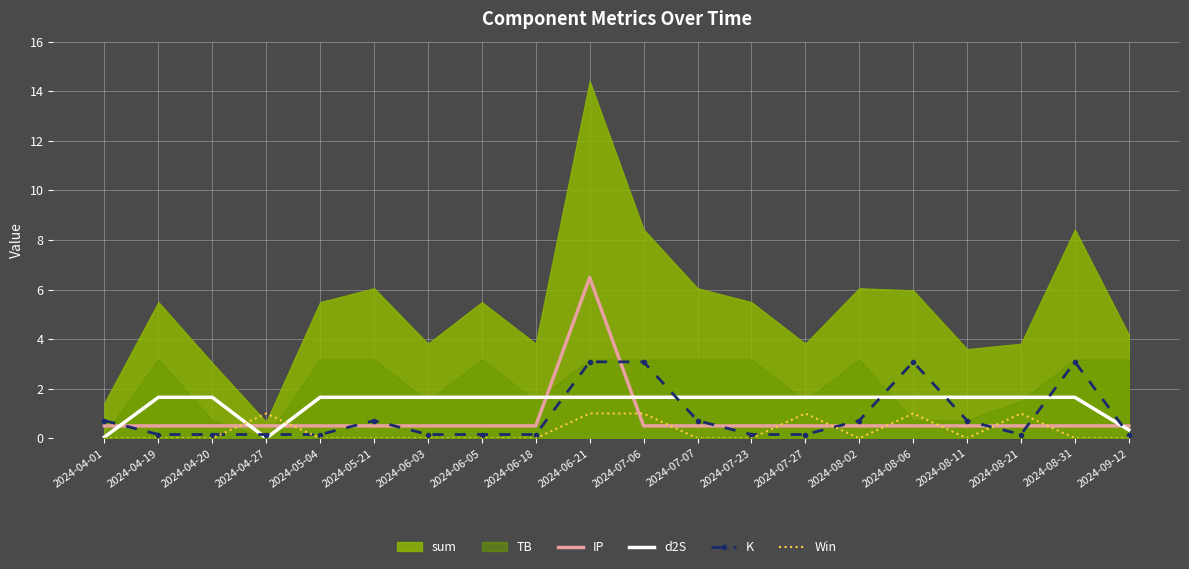

In K, how many points are lower than both neighbors (excluding endpoints)?

1